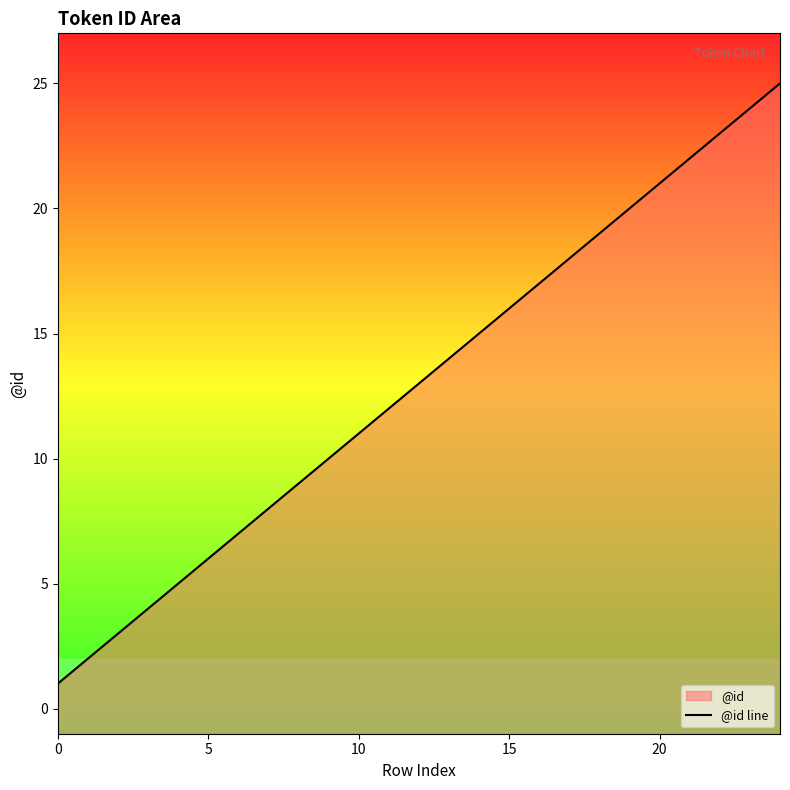

What is the label of the 20th point from the left?

19